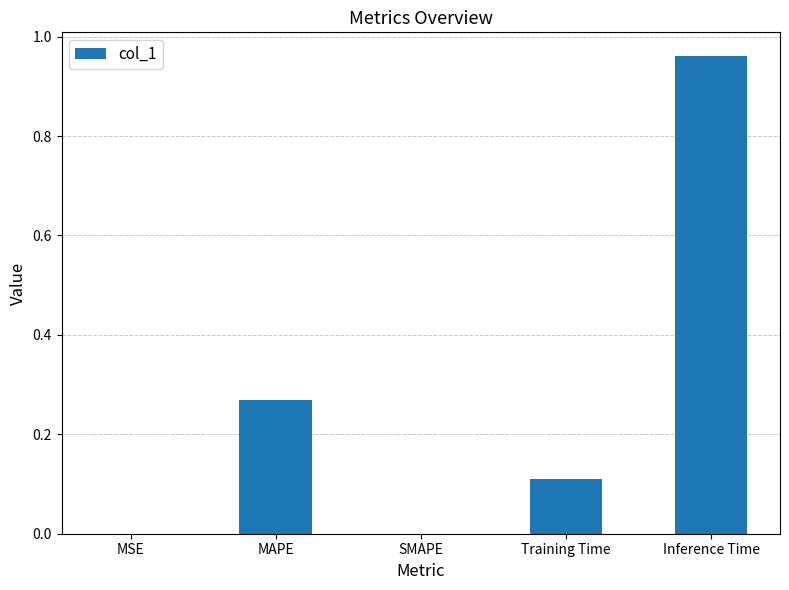

What is the sum of all values?

1.3